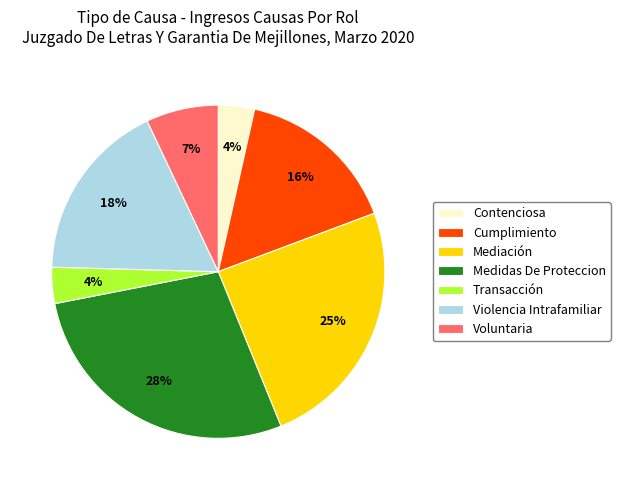

To the nearest percent, what is the difference between the Violencia Intrafamiliar and Contenciosa slice percentages?

14%